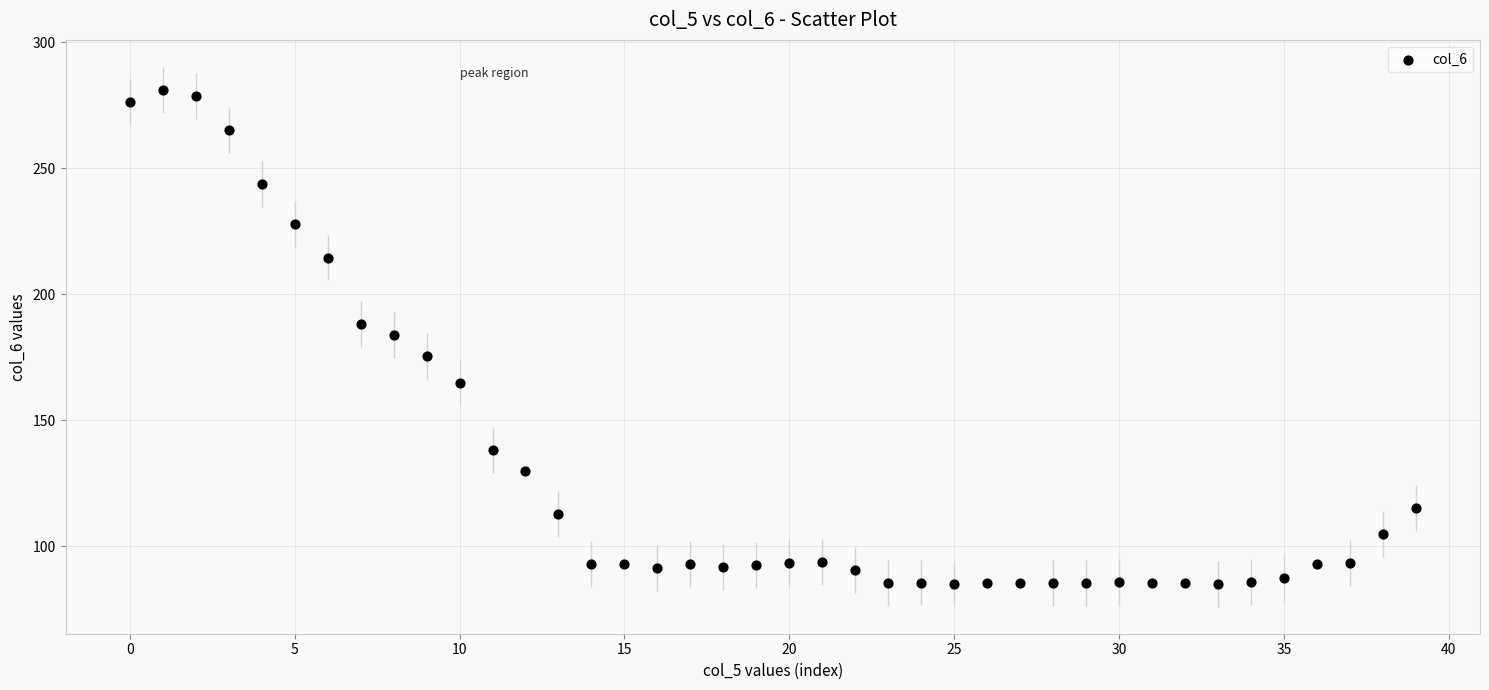

What is the range of Y values (max minus min)?

195.9